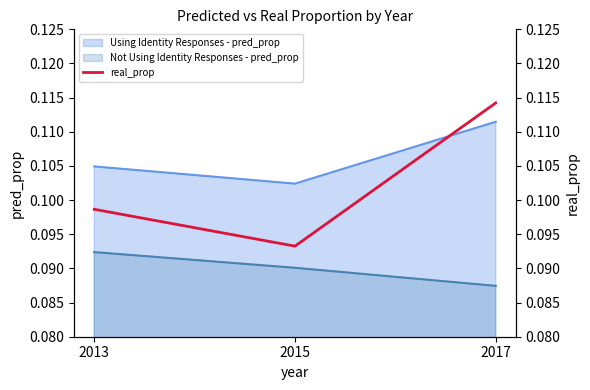

The chart shows a value of 0.1 at 2013. True or false?

True